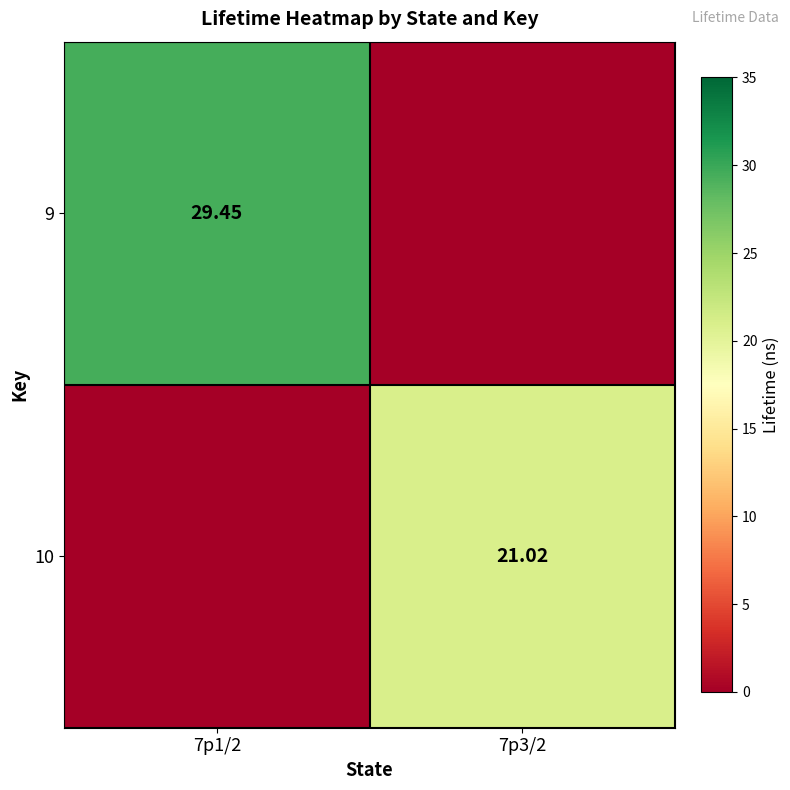

Is the value of 9 at 7p1/2 greater than the value of 10 at 7p3/2?

Yes